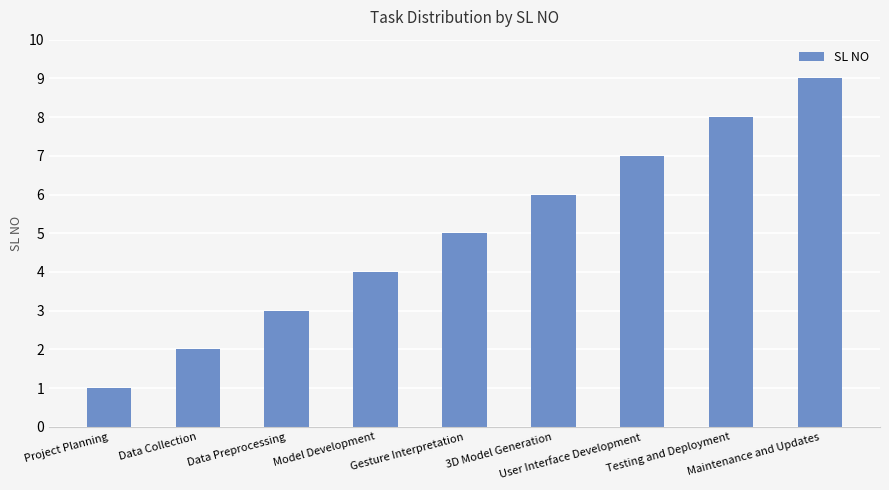

Between User Interface Development and Model Development, which is larger?

User Interface Development